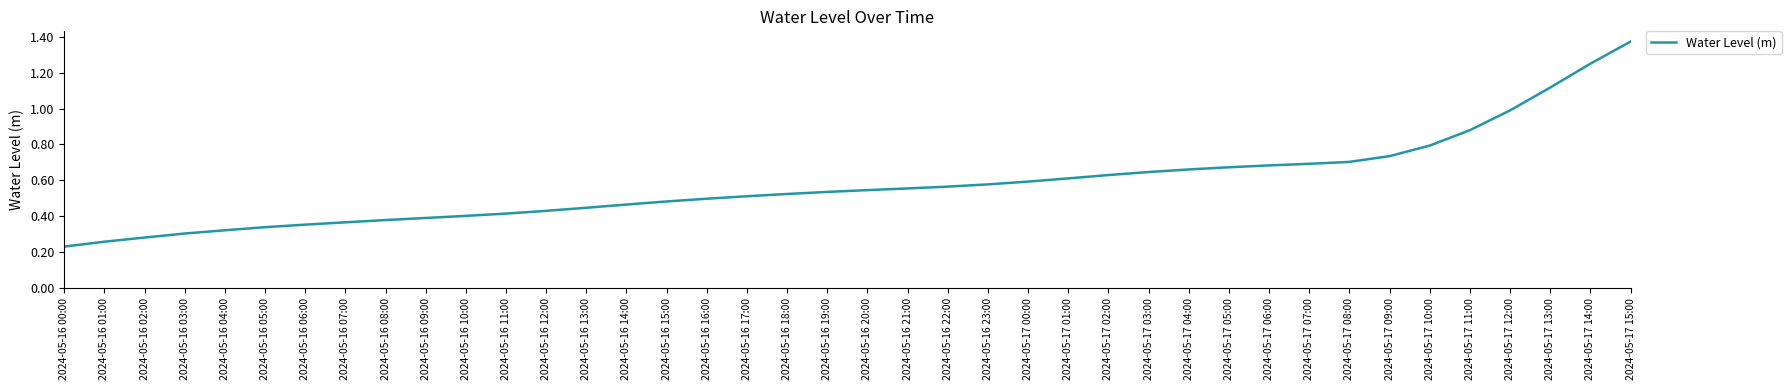

True or false: the data shows 0.6 at 2024-05-16 21:00.

True